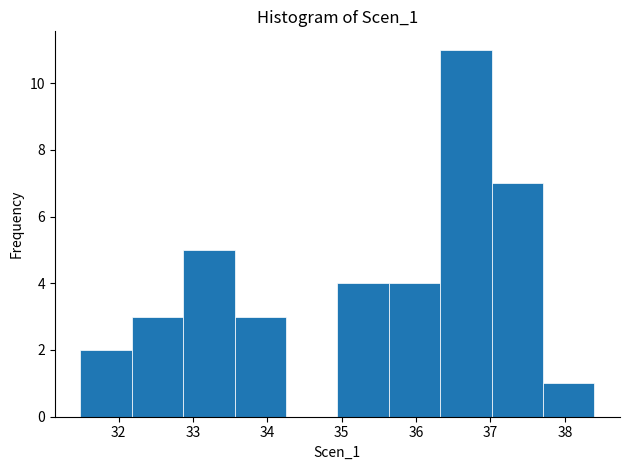

How tall is the bar that spans 31.5 to 32.2 on the x-axis? Neither the bar edges nor the heights are printed on the chart, so give them approximately, as read against the axes.

2